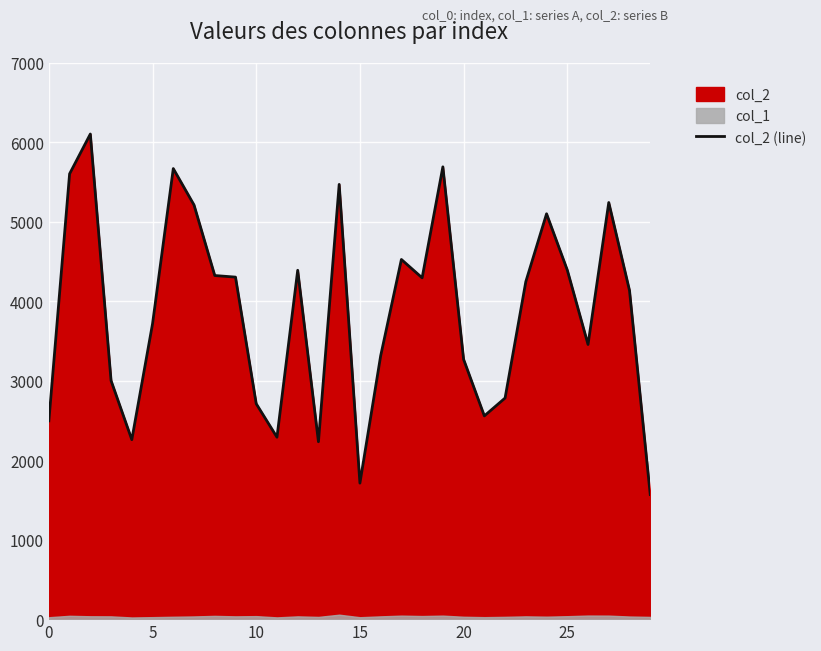

The value of col_2 (line) at 20 is 1527. True or false?

False